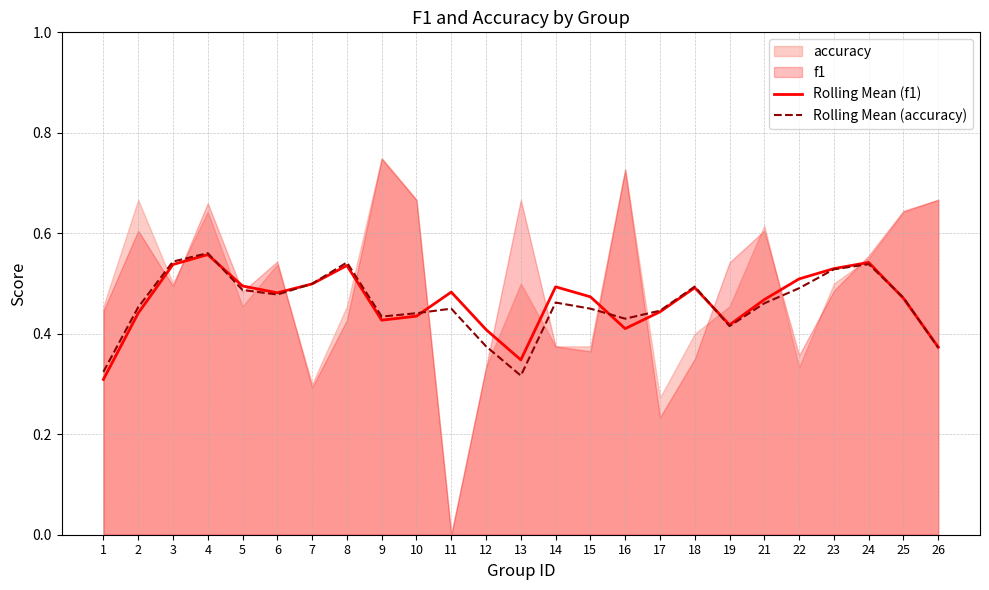

Is the value of Rolling Mean (f1) at 11 greater than the value of Rolling Mean (accuracy) at 5?

No